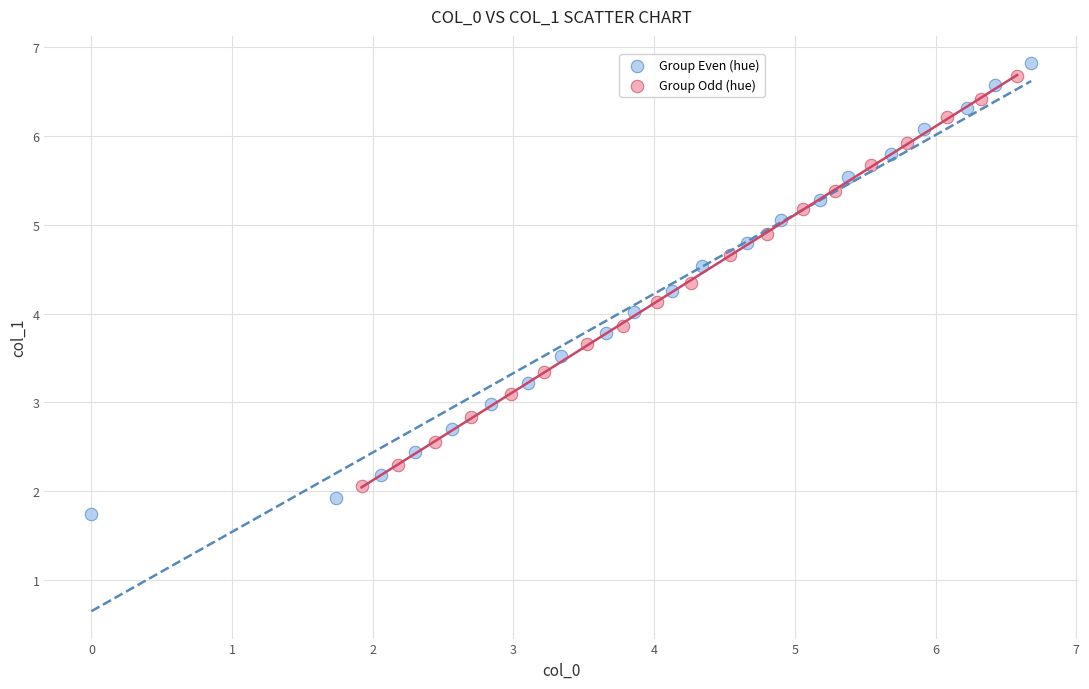

Which series has the largest Y range (max minus min)?

Group Even (hue)